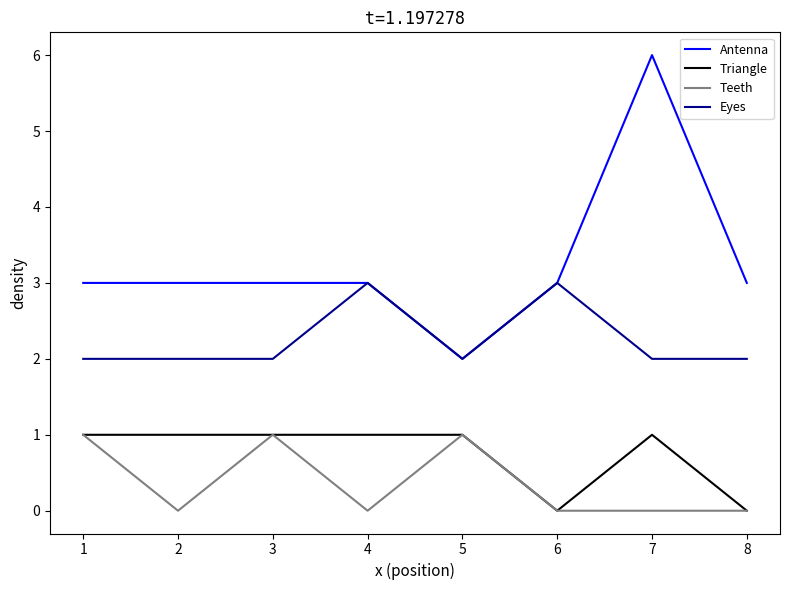

What is the difference between the highest and lowest values at 1?

2